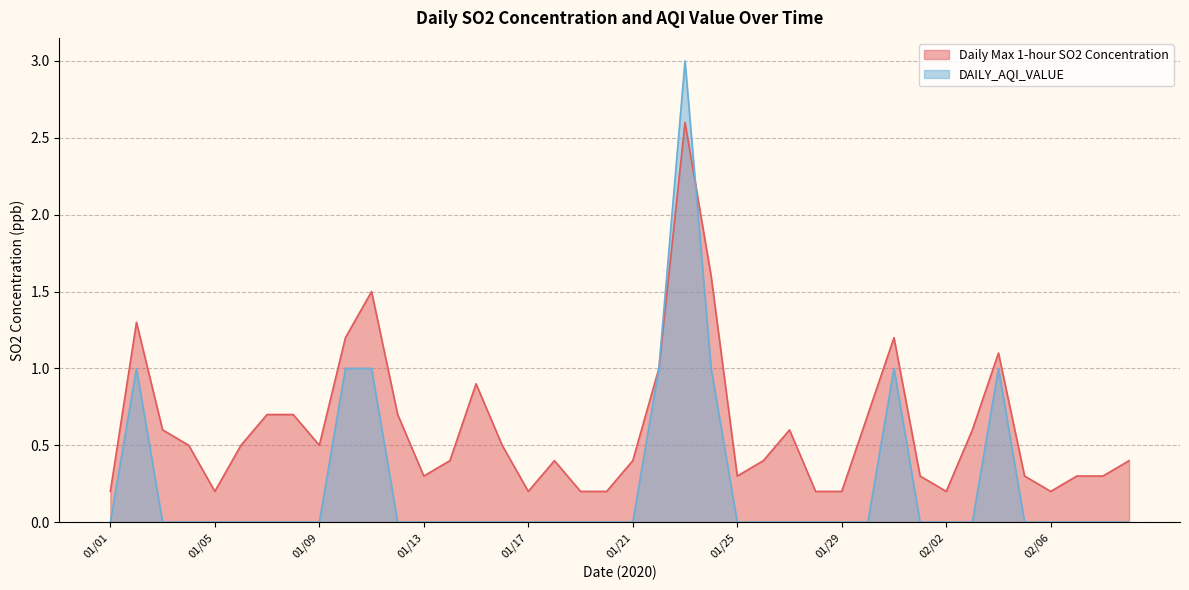

The Daily Max 1-hour SO2 Concentration series shows 0.4 at 01/18. True or false?

True